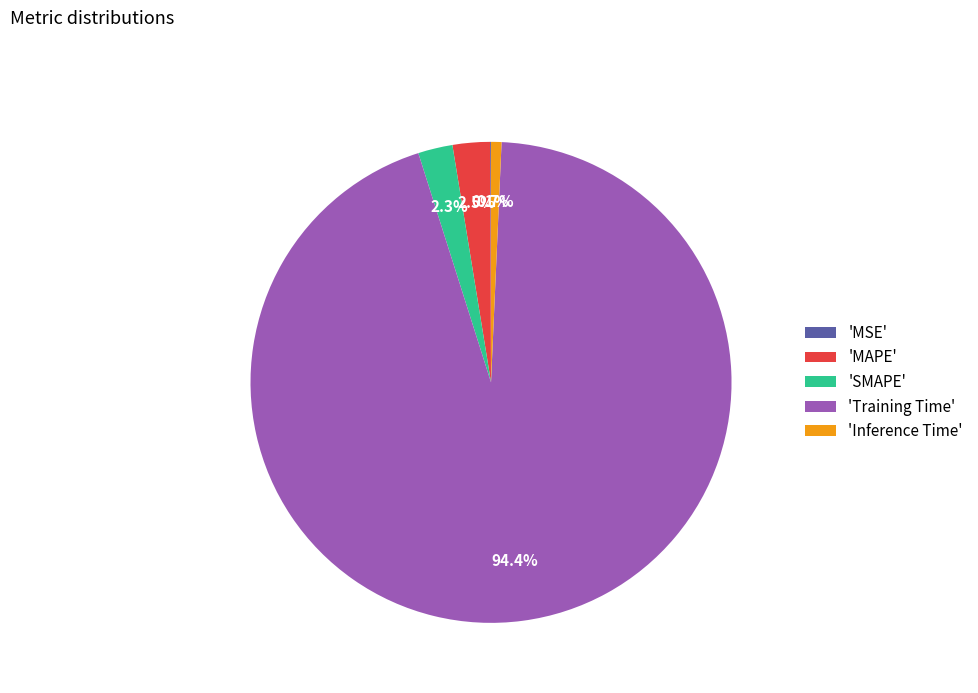

What is the largest slice in the pie chart?

'Training Time'